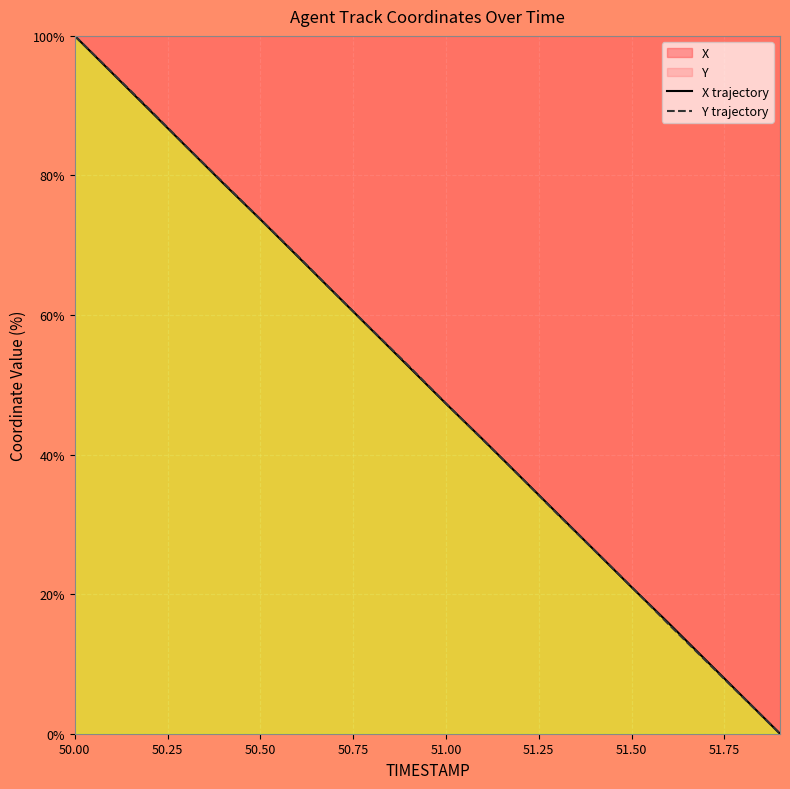

Which series ends up on top after the final intersection of X trajectory and Y trajectory?

X trajectory